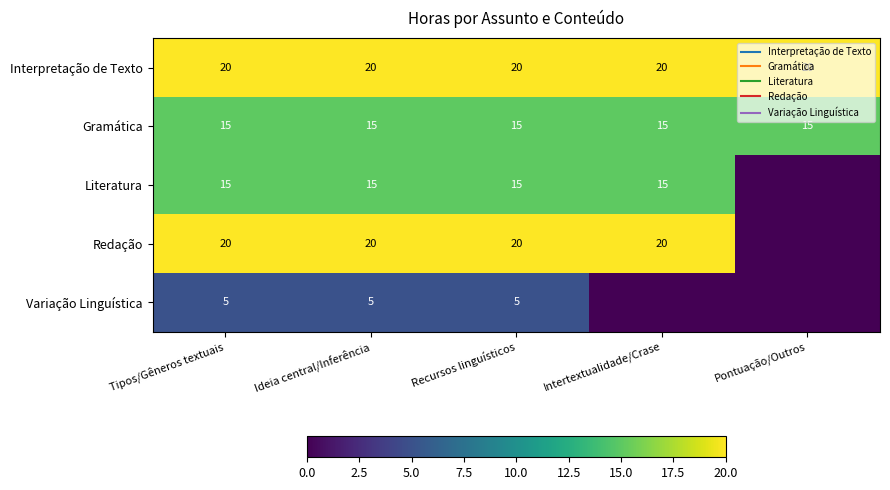

At which label does Variação Linguística reach its minimum?

Intertextualidade/Crase